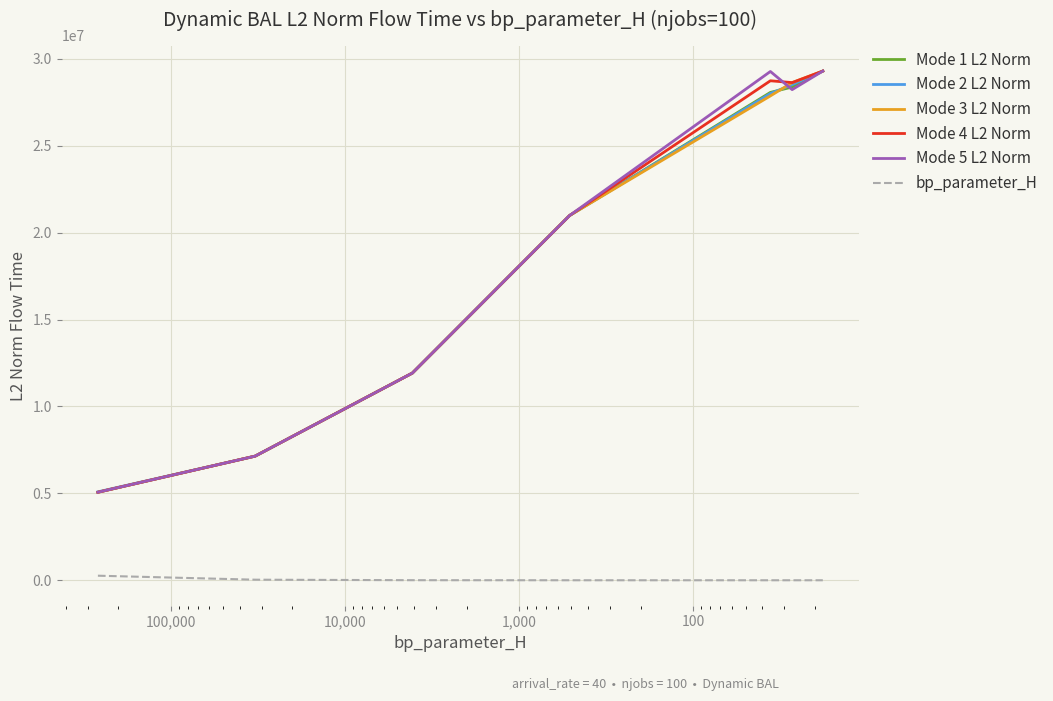

How many data points in Mode 5 L2 Norm are less than 20986998?

3